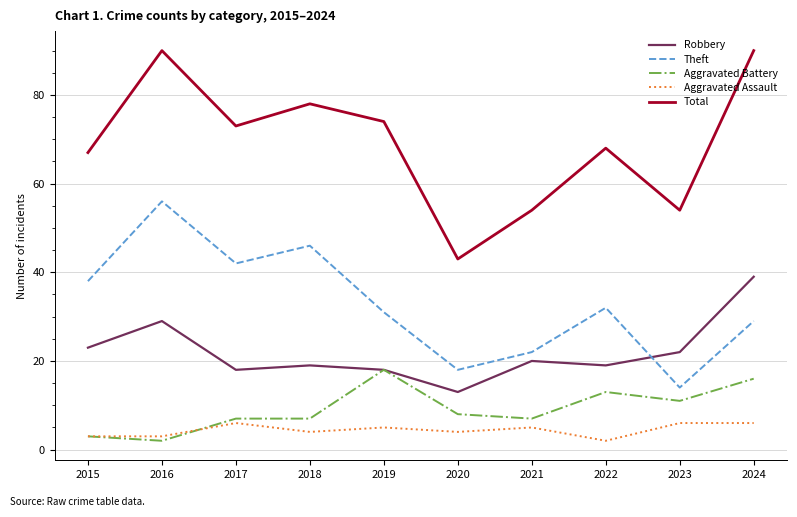

Between which two adjacent categories do Robbery and Theft first intersect?

2022 and 2023